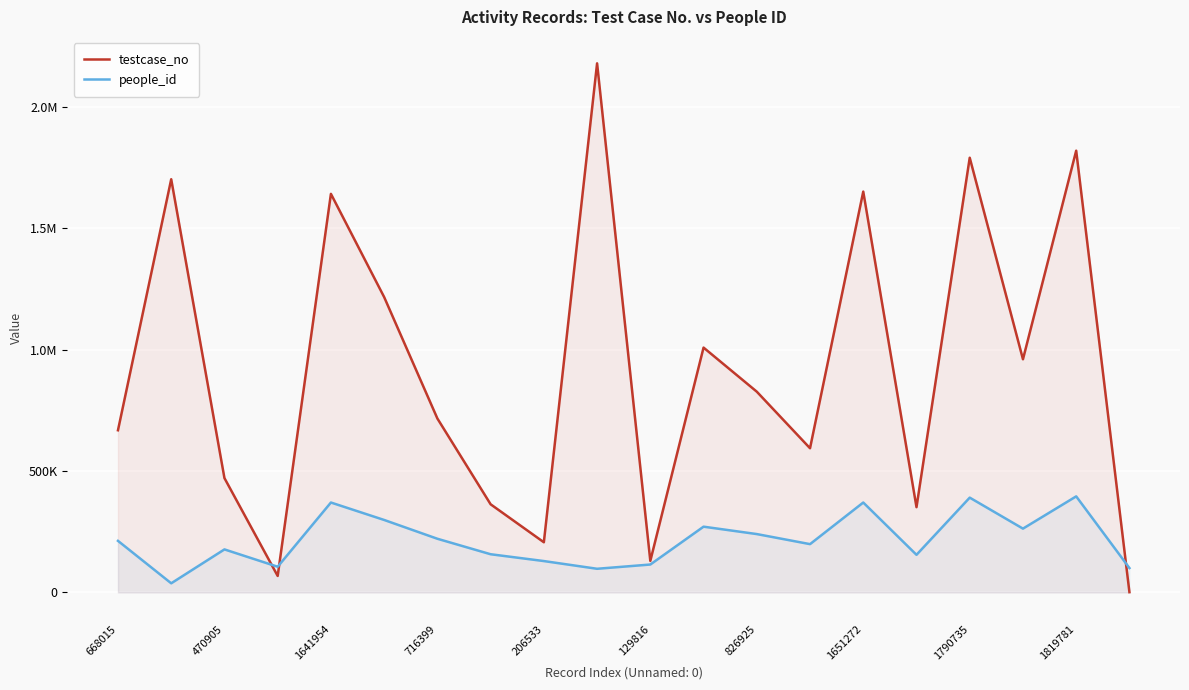

What position from the left is 11?

12